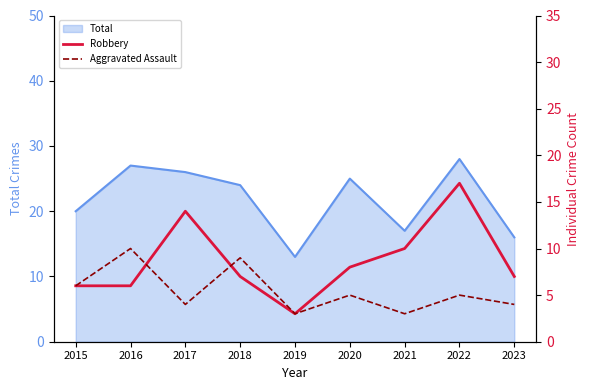

Where is Robbery nearest to the value 10?

2021